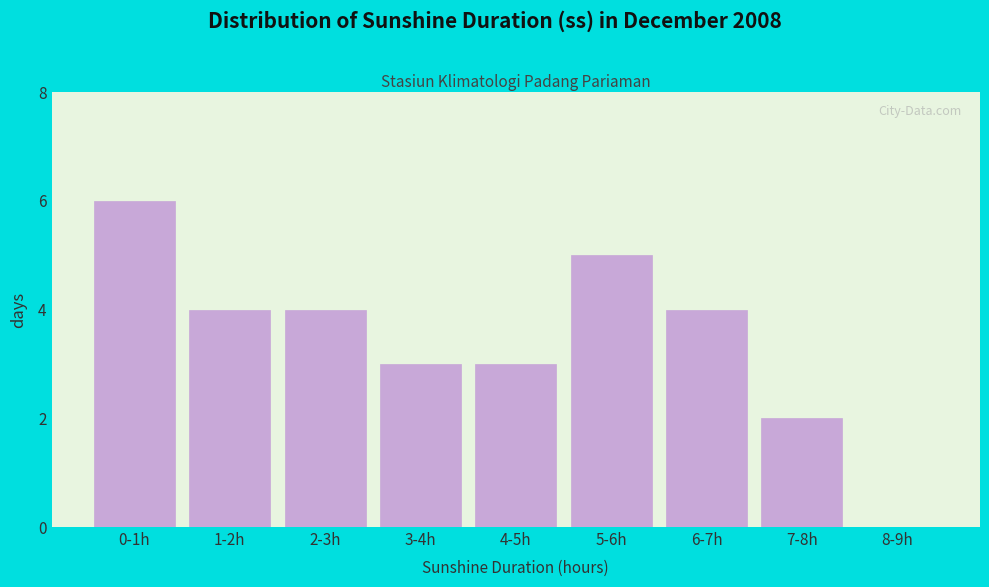

Reading right to left, transcribe all the data shown in this chart.

8-9h=0	7-8h=2	6-7h=4	5-6h=5	4-5h=3	3-4h=3	2-3h=4	1-2h=4	0-1h=6